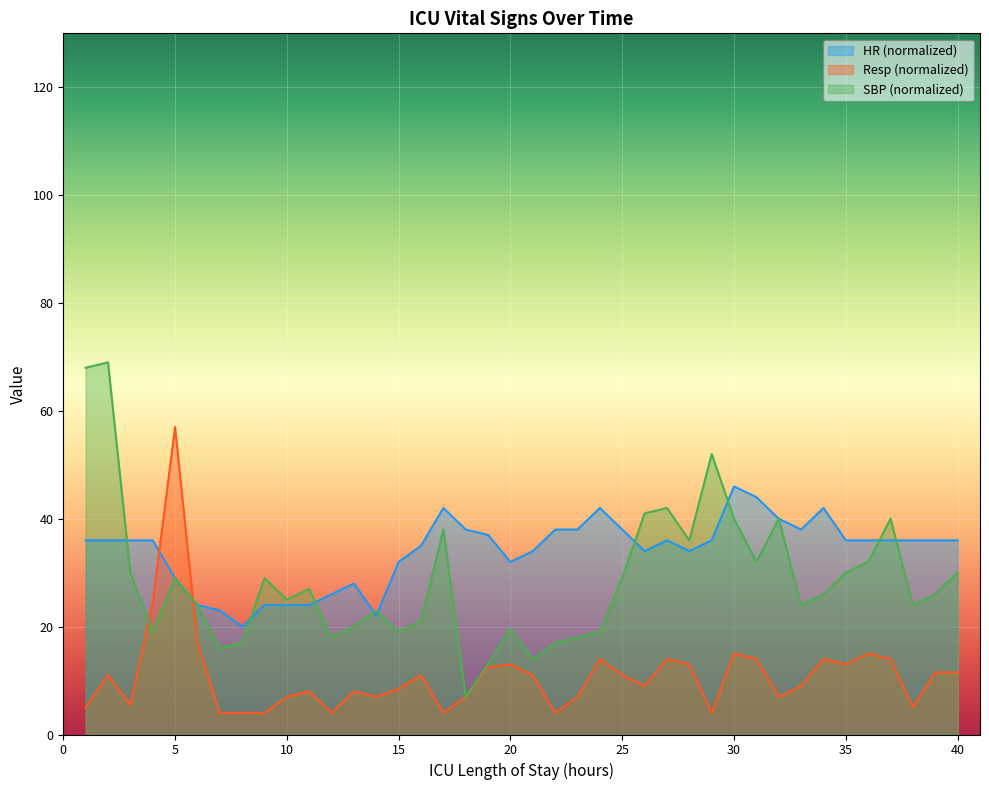

How many interior local valleys does the Resp series have?

10